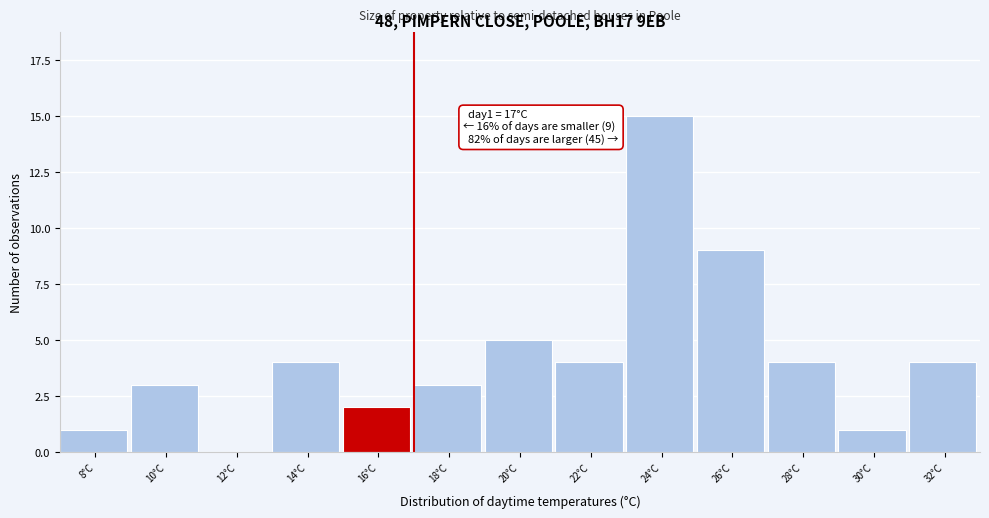

Reading left to right, what are all the values shown in this chart?

8°C=1	10°C=3	12°C=0	14°C=4	16°C=2	18°C=3	20°C=5	22°C=4	24°C=15	26°C=9	28°C=4	30°C=1	32°C=4